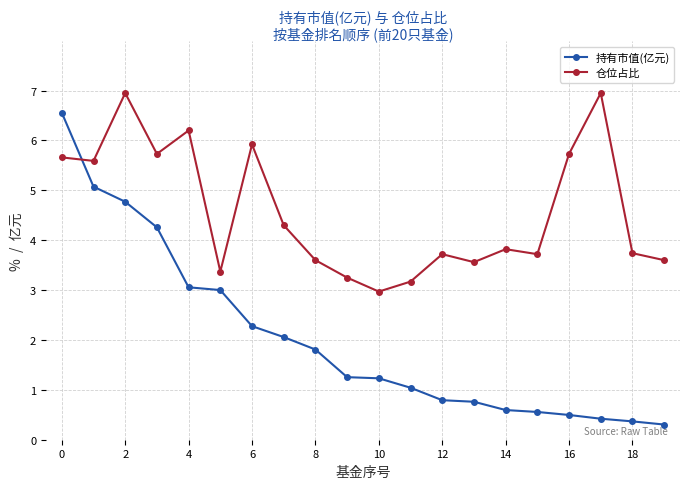

Which series has the largest total across all categories?

仓位占比